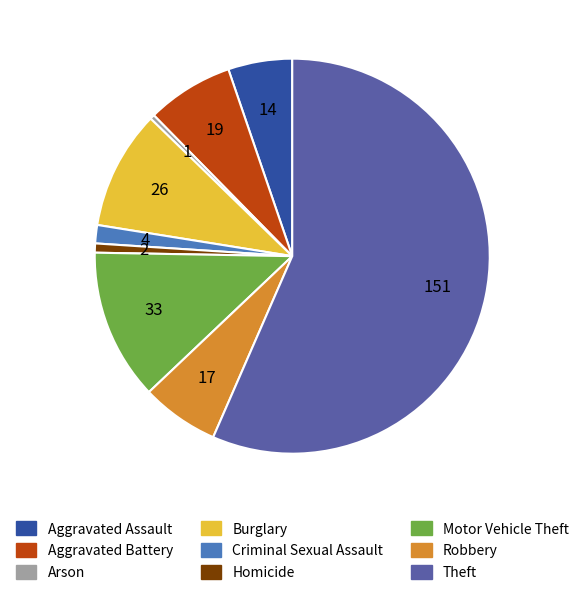

Which category accounts for the majority?

Theft